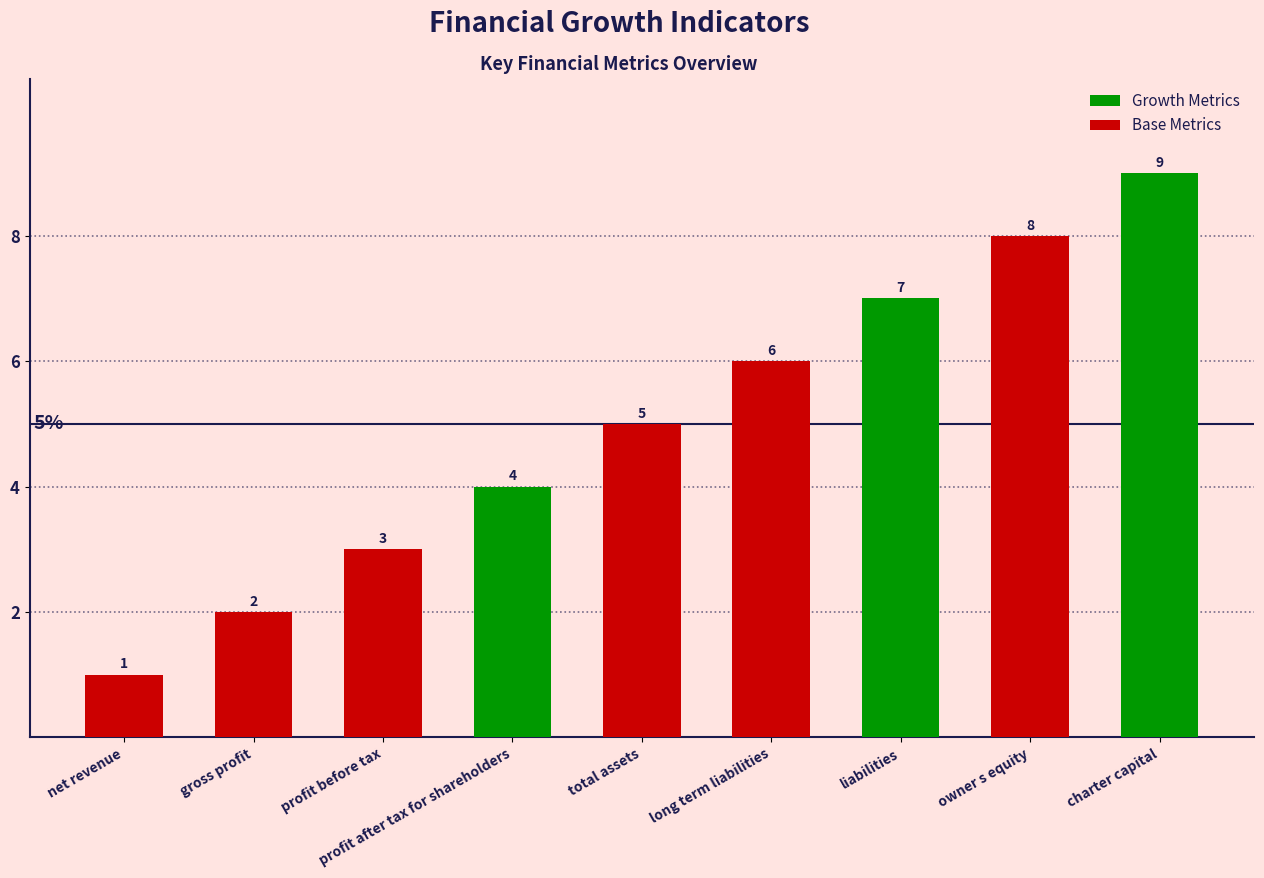

List the labels in order of value, smallest first.

net revenue, gross profit, profit before tax, profit after tax for shareholders, total assets, long term liabilities, liabilities, owner s equity, charter capital